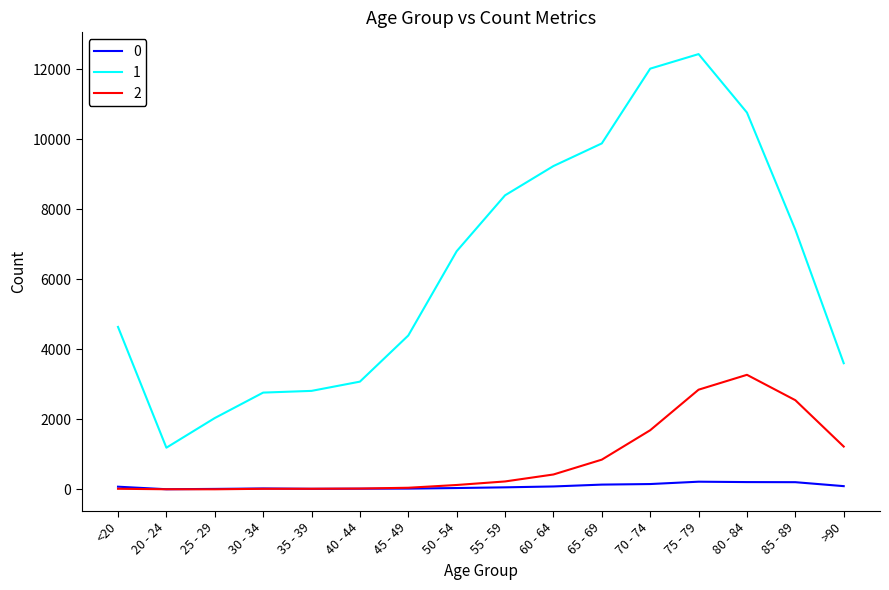

List the series in order of their peak value, highest first.

1, 2, 0